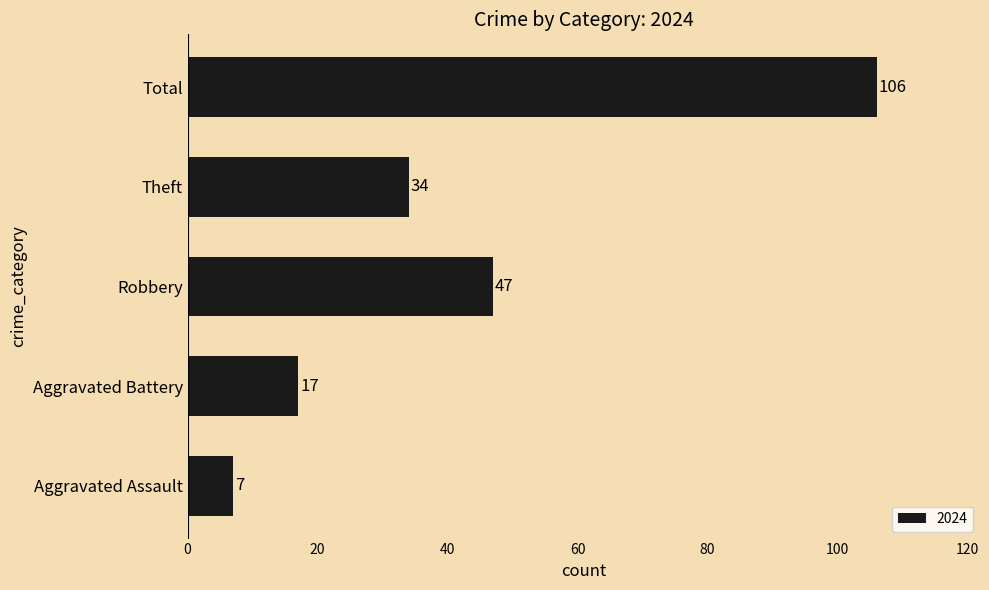

What is the average value?

42